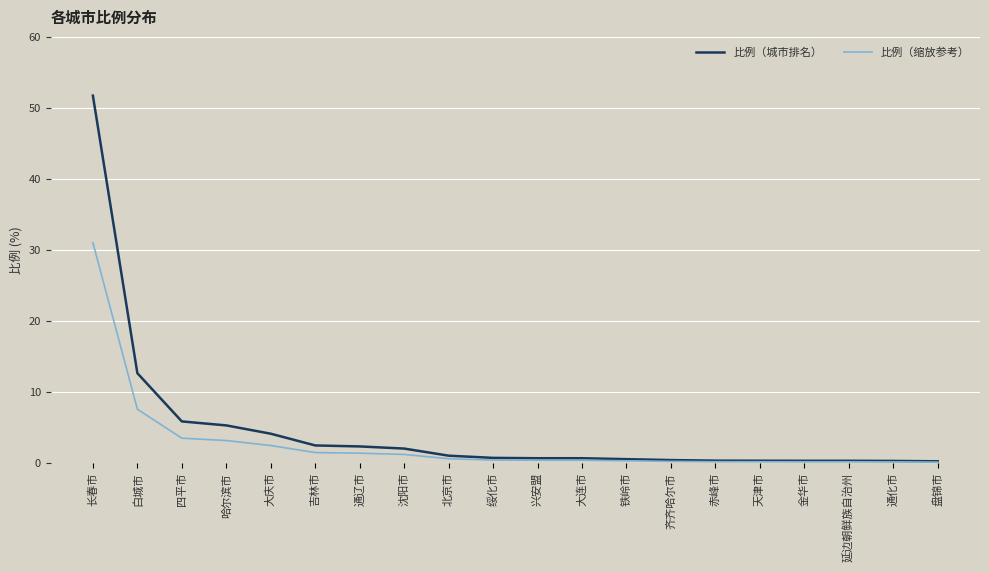

What is the minimum value for 比例（缩放参考）?

0.2